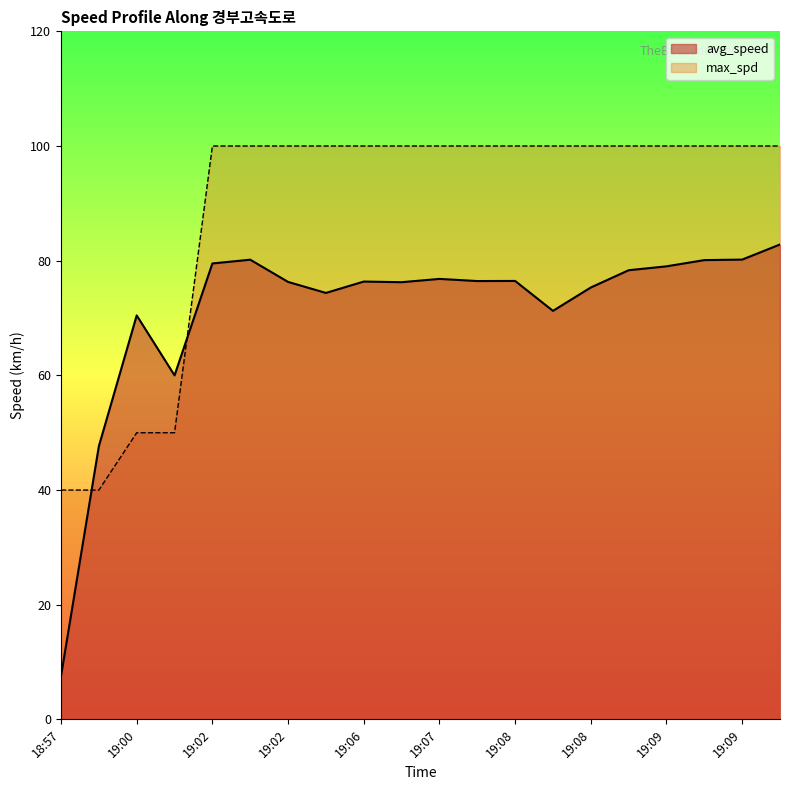

Reading left to right, extract all data points from this chart.

avg_speed: 7.6	47.7	70.5	60.0	79.5	80.2	76.3	74.4	76.4	76.3	76.8	76.5	76.5	71.3	75.3	78.3	79.0	80.1	80.2	82.8
max_spd: 40.0	40.0	50.0	50.0	100.0	100.0	100.0	100.0	100.0	100.0	100.0	100.0	100.0	100.0	100.0	100.0	100.0	100.0	100.0	100.0